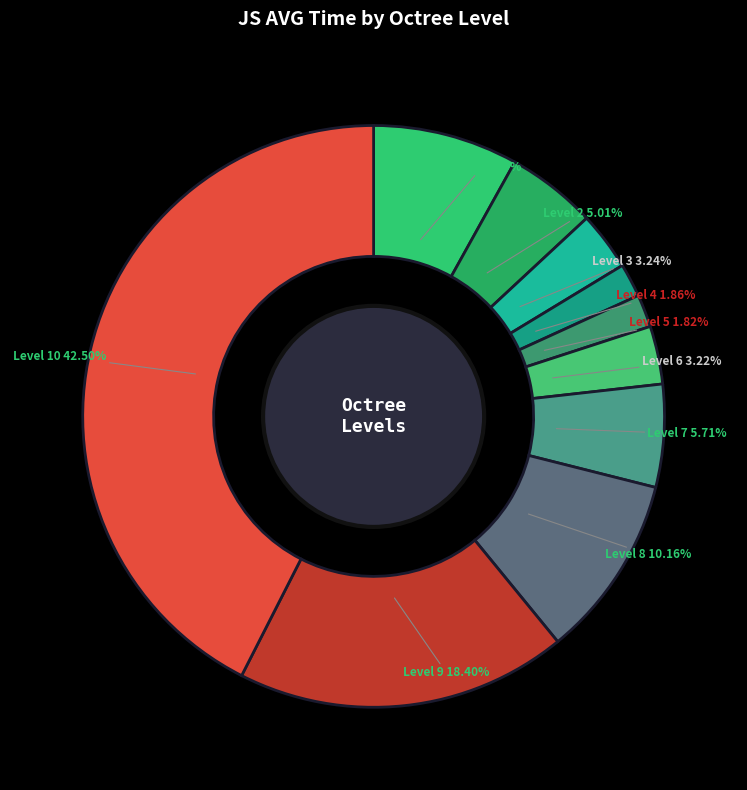

Which has a higher value, Level 2 or Level 9?

Level 9